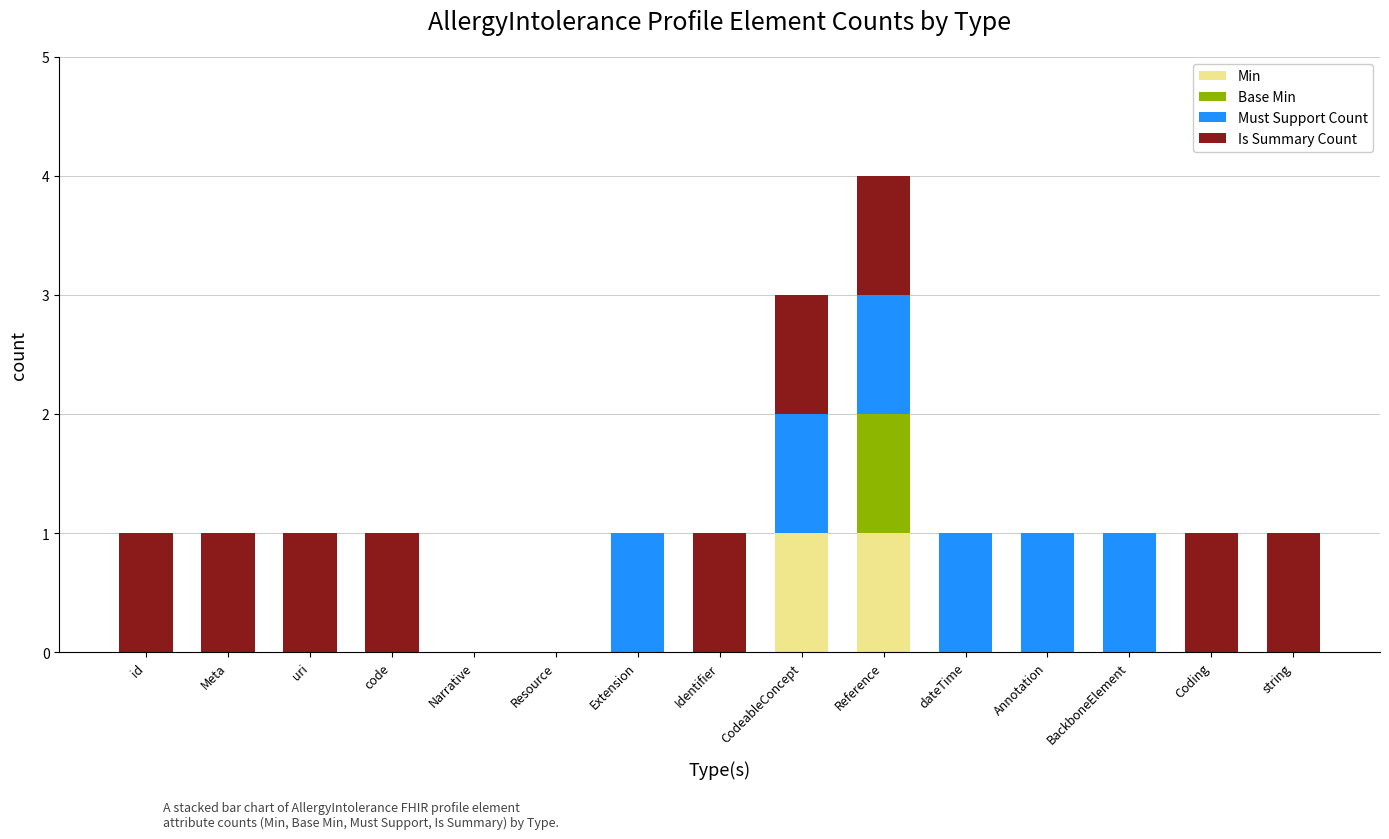

At which category is the sum across all series the highest?

Reference